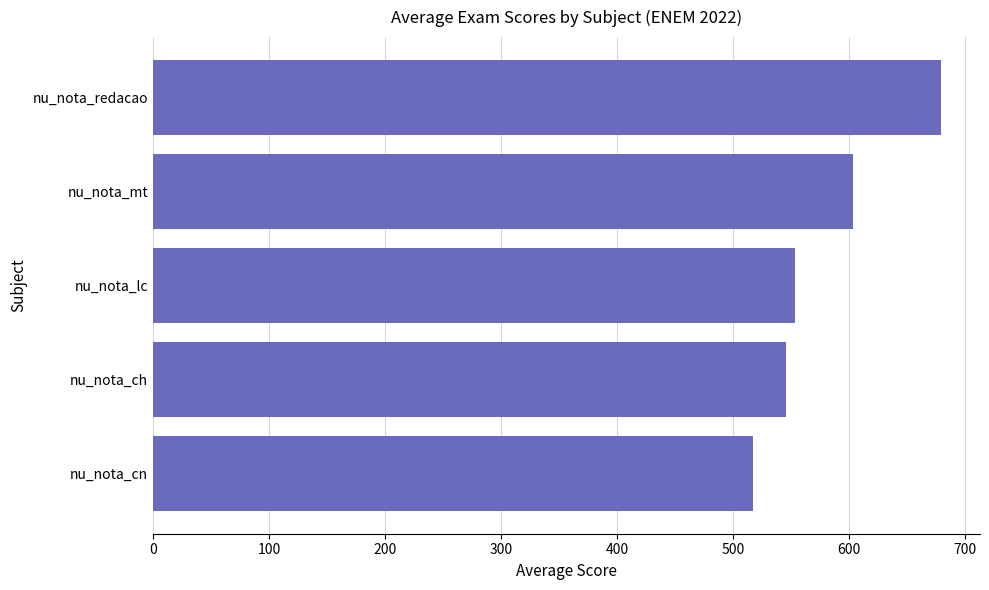

Rank the categories by value from highest to lowest.

nu_nota_redacao, nu_nota_mt, nu_nota_lc, nu_nota_ch, nu_nota_cn